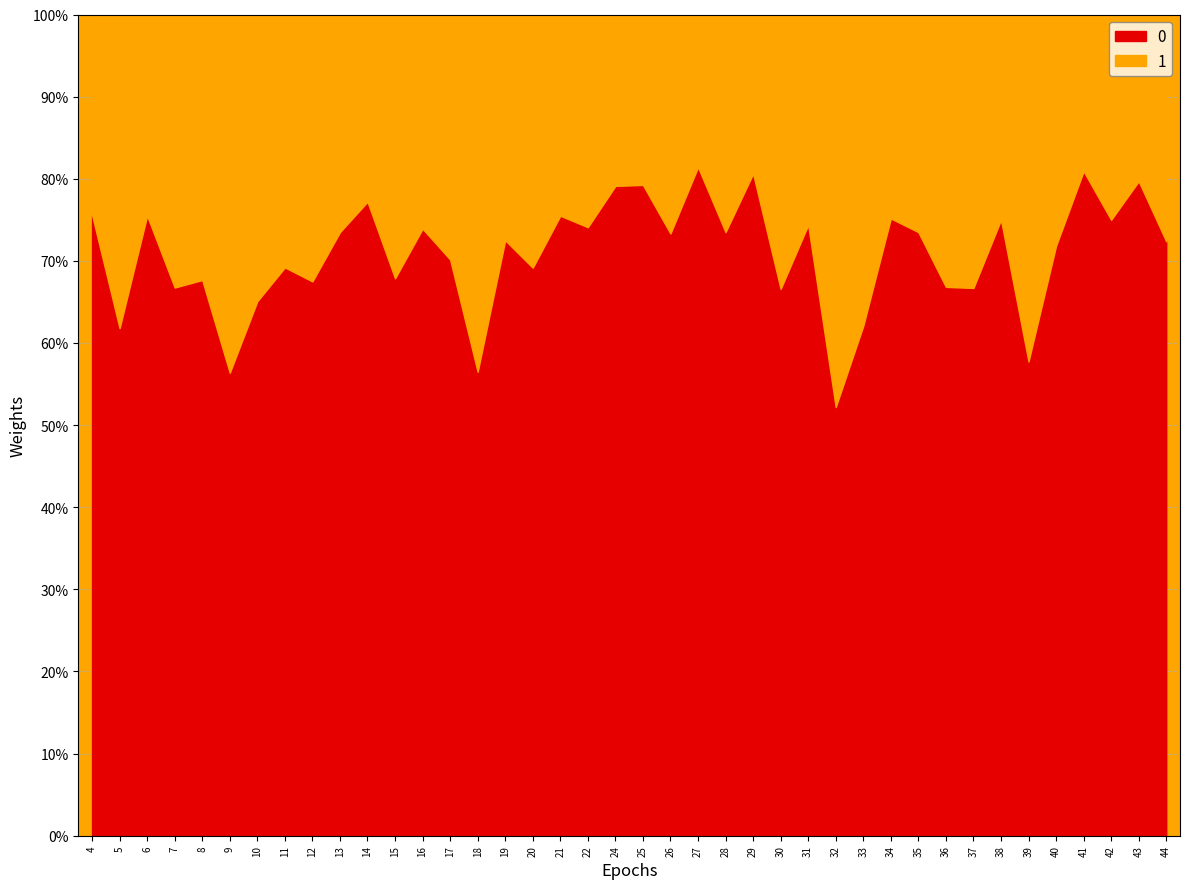

Does the chart have visible grid lines?

Yes